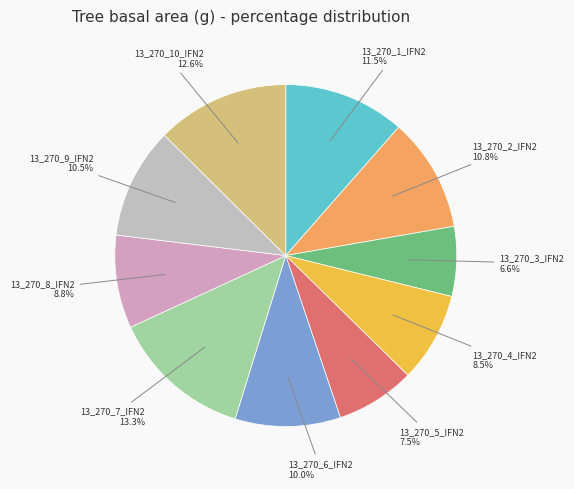

Count the number of slices in the pie.

10